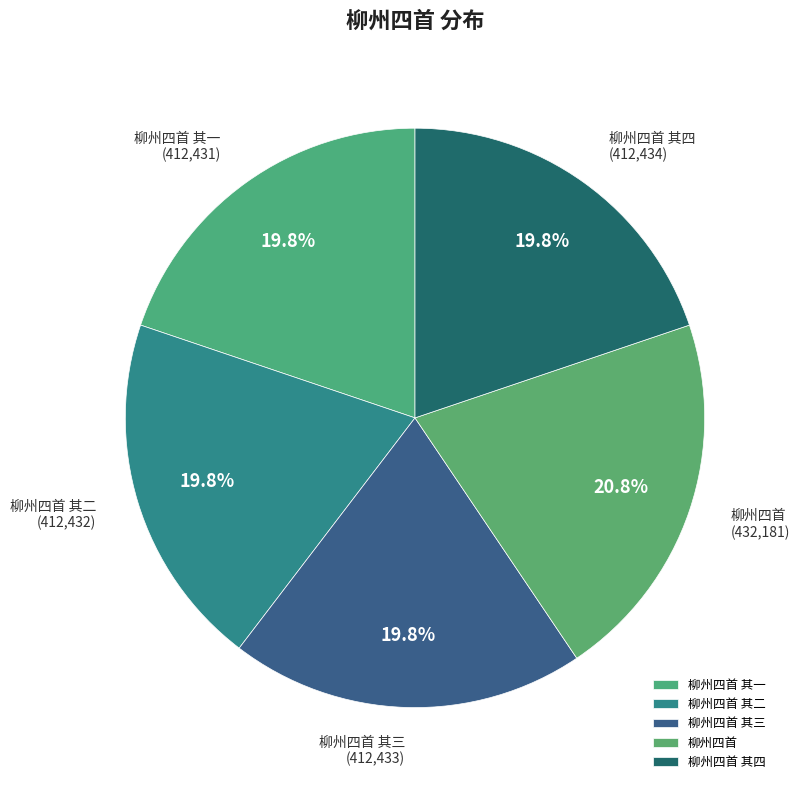

Is the sum of 柳州四首 其二 and 柳州四首 greater than half?

No